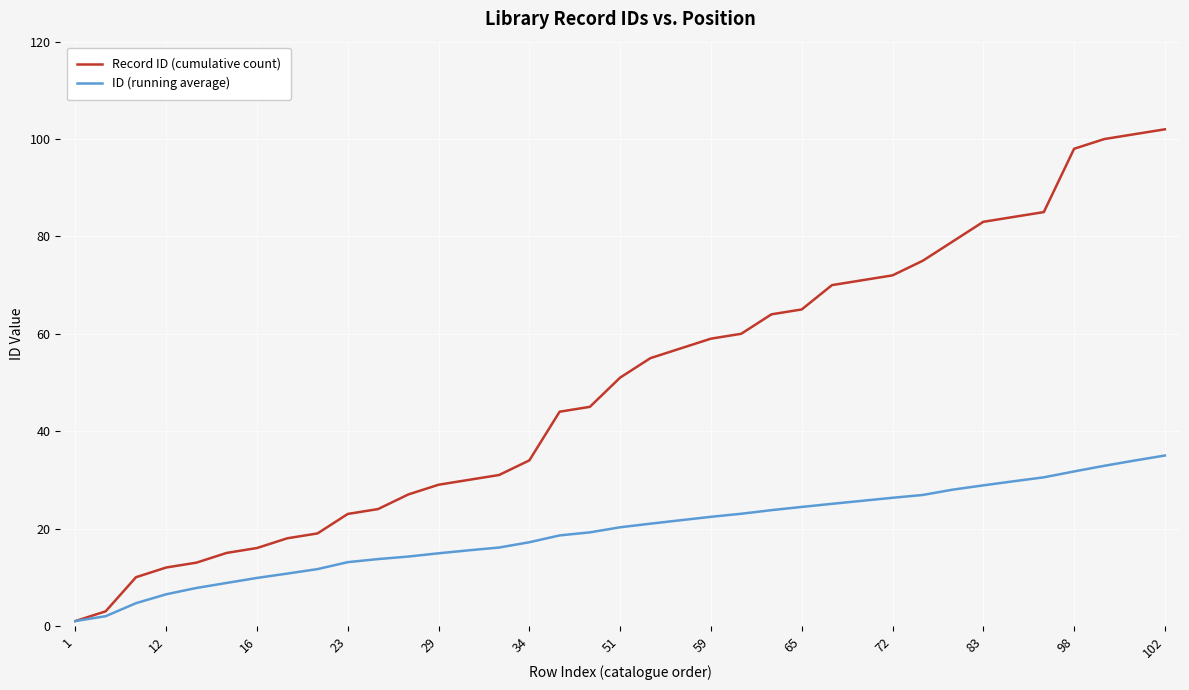

Rank the series by their maximum value, from highest to lowest.

Record ID (cumulative count), ID (running average)